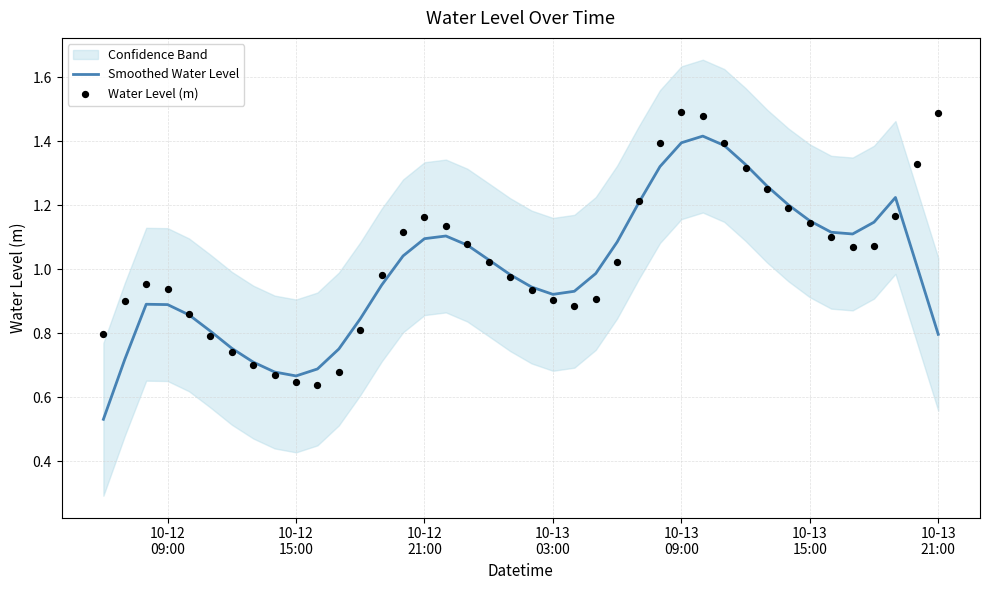

Which series has the widest spread of Y values?

Smoothed Water Level